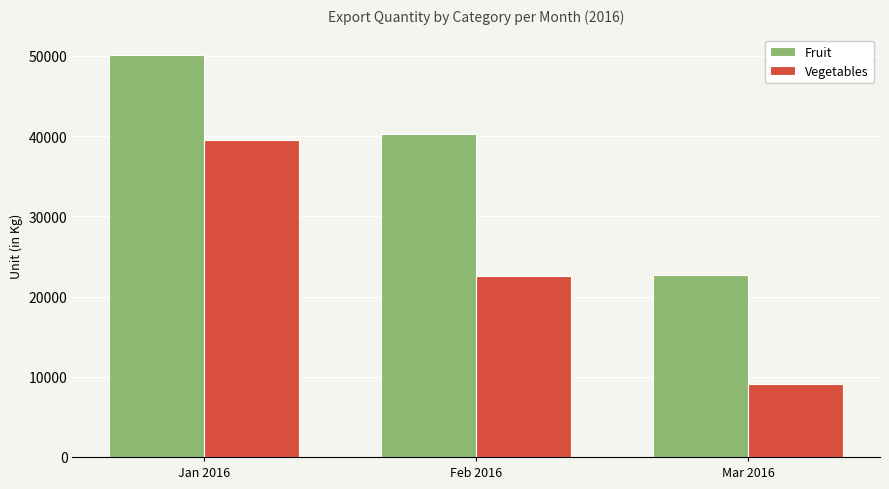

Which series changed the most between Feb 2016 and Mar 2016?

Fruit